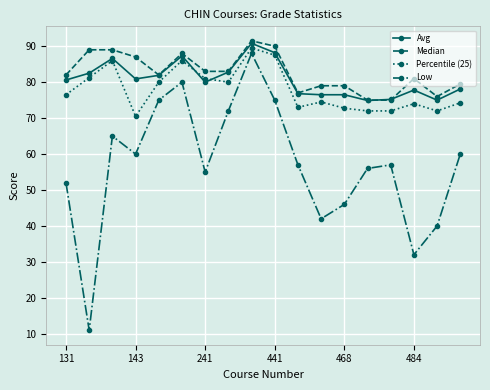

What is the greatest value displayed?

91.5